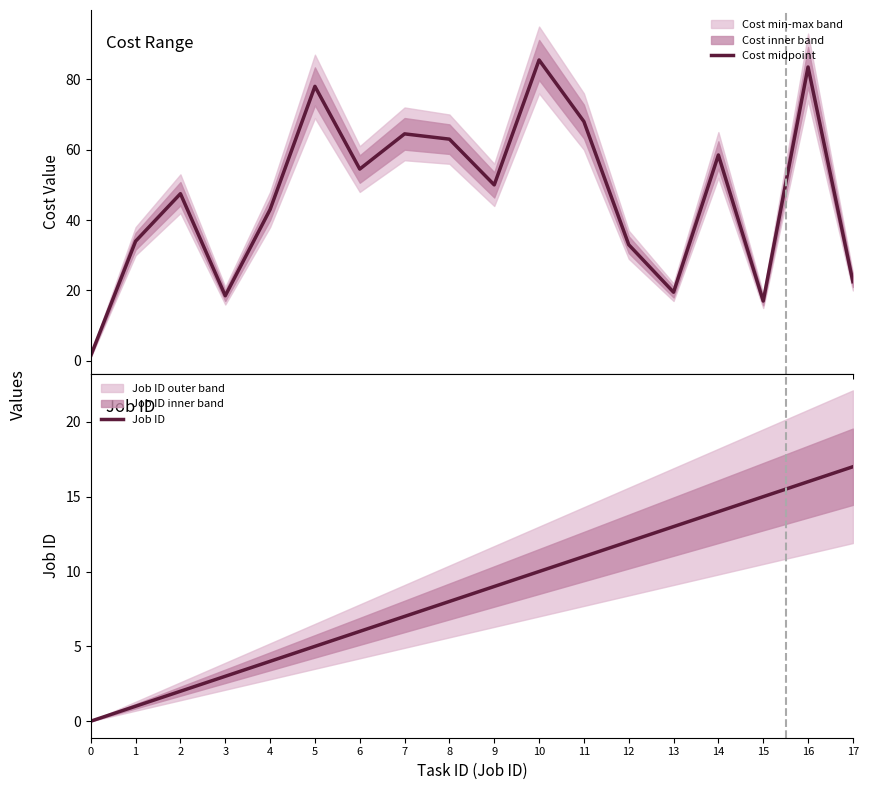

What is the average value of the Job ID series?

8.5